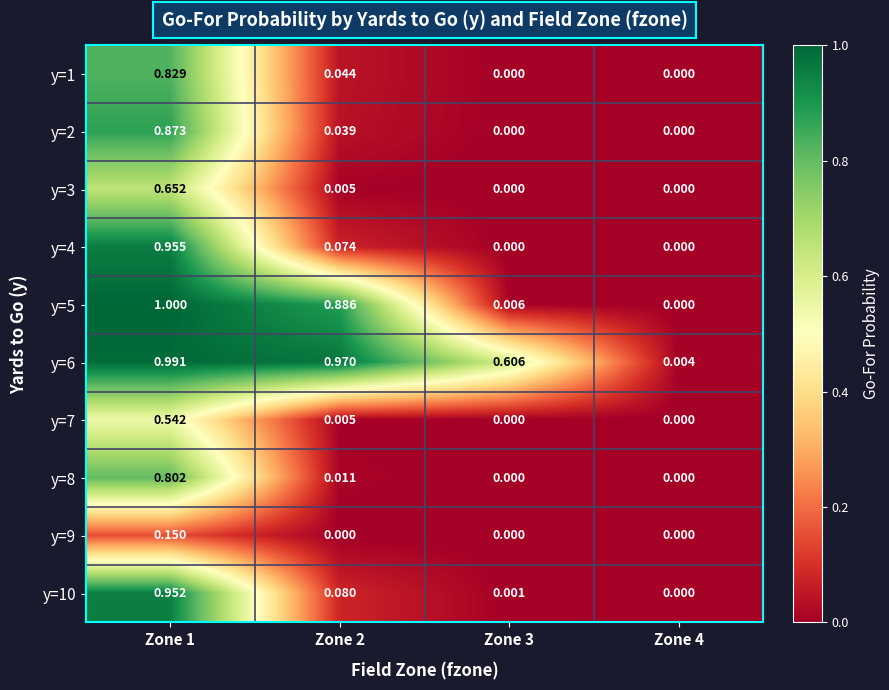

At how many categories does at least one series exceed 0?

4